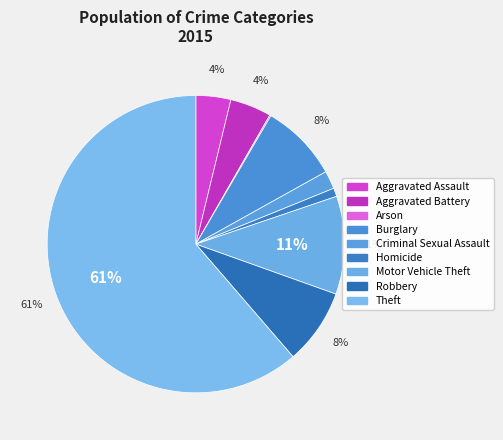

Count the number of slices in the pie.

9